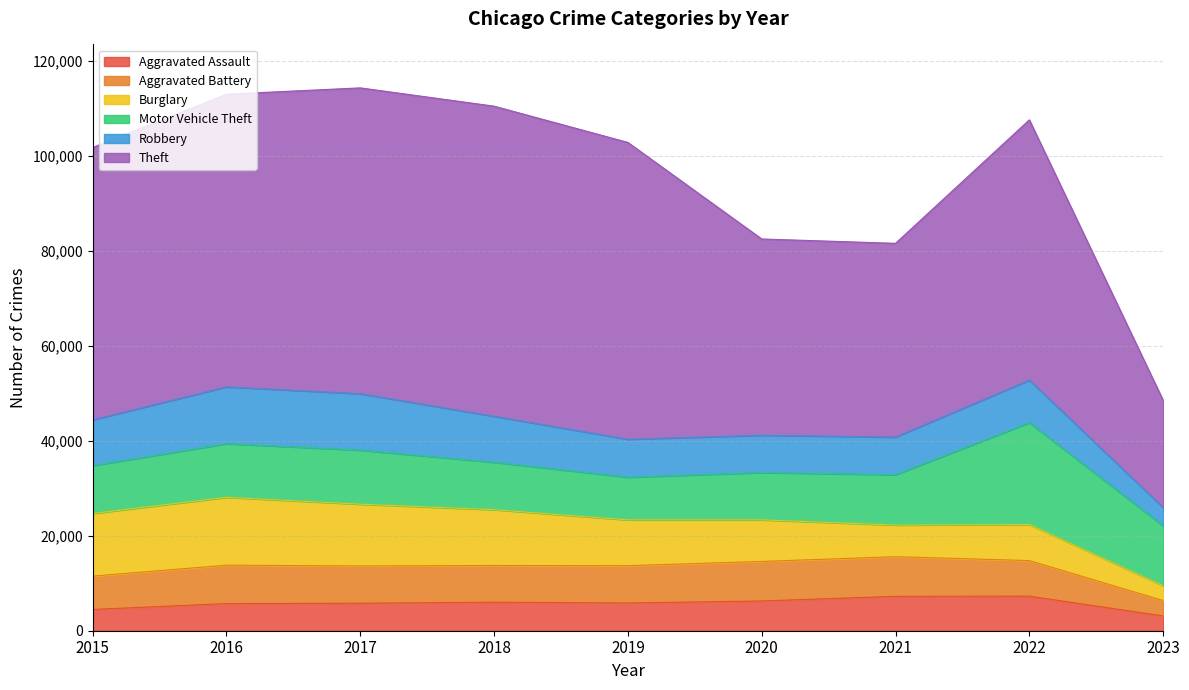

Is the value of Aggravated Assault at 2019 greater than the value of Motor Vehicle Theft at 2015?

No